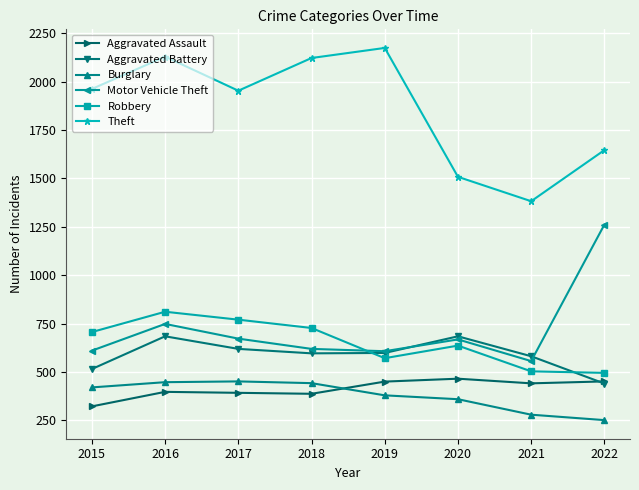

What is the highest value of the Robbery series?

811